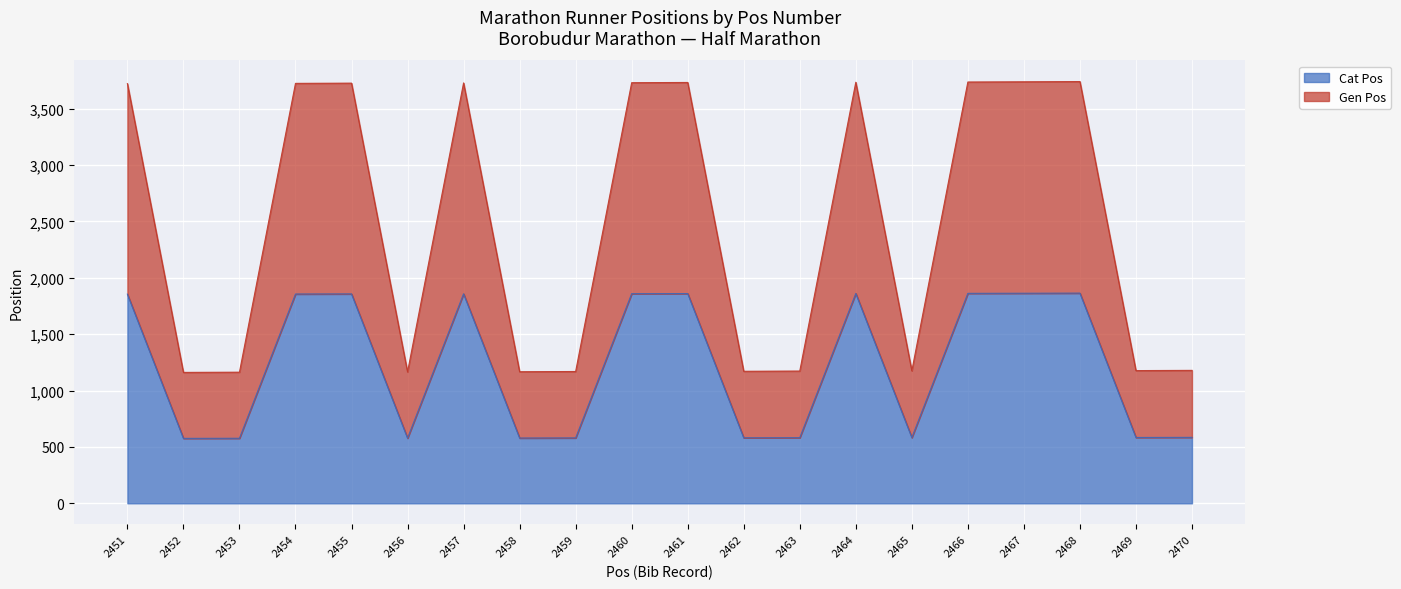

Does the chart display data point markers on the line(s)?

No